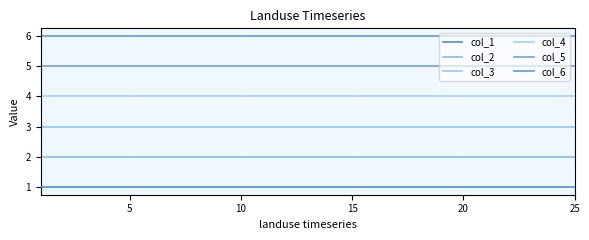

List the series in order of their peak value, highest first.

col_6, col_5, col_4, col_3, col_2, col_1